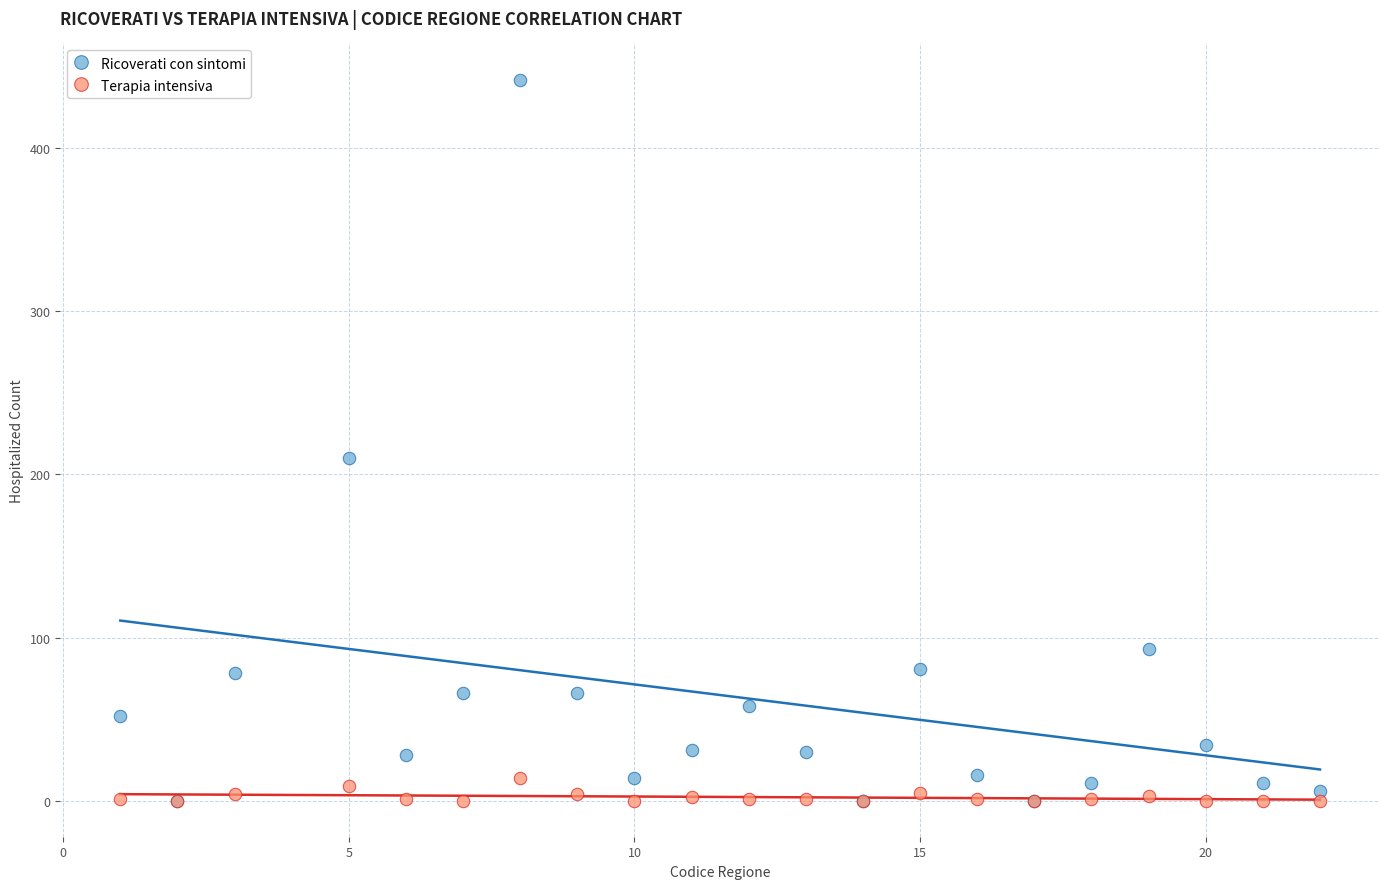

In the Ricoverati con sintomi series, what Y value is closest to 221?

210